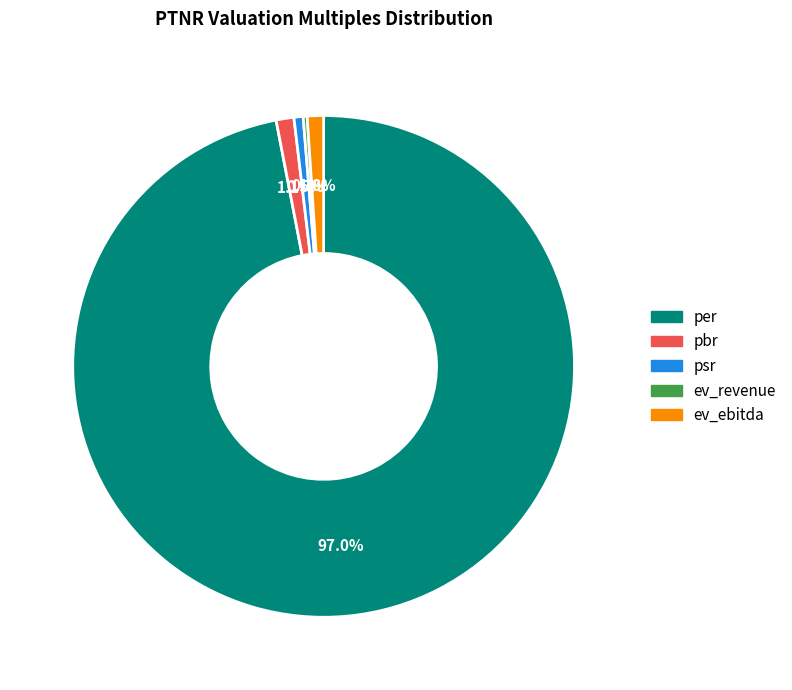

Which slice is the largest?

per